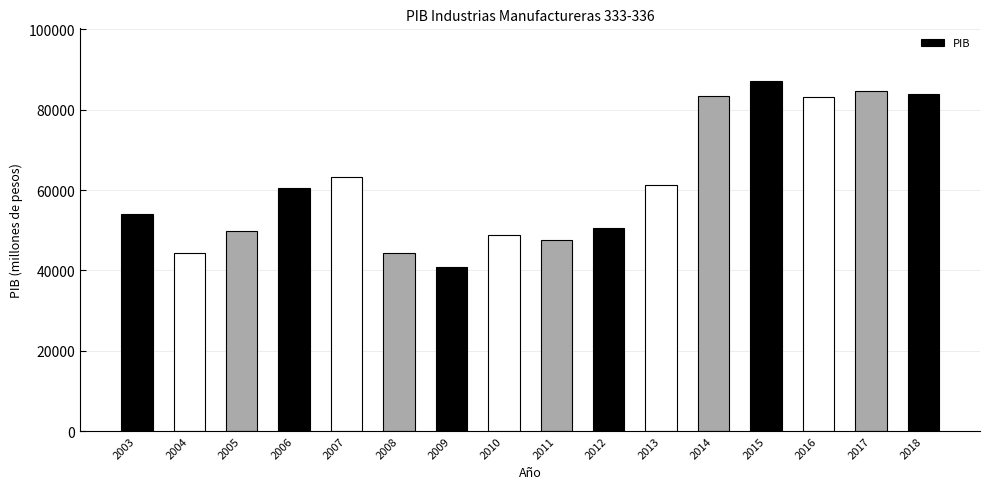

Which has a higher value, 2005 or 2006?

2006